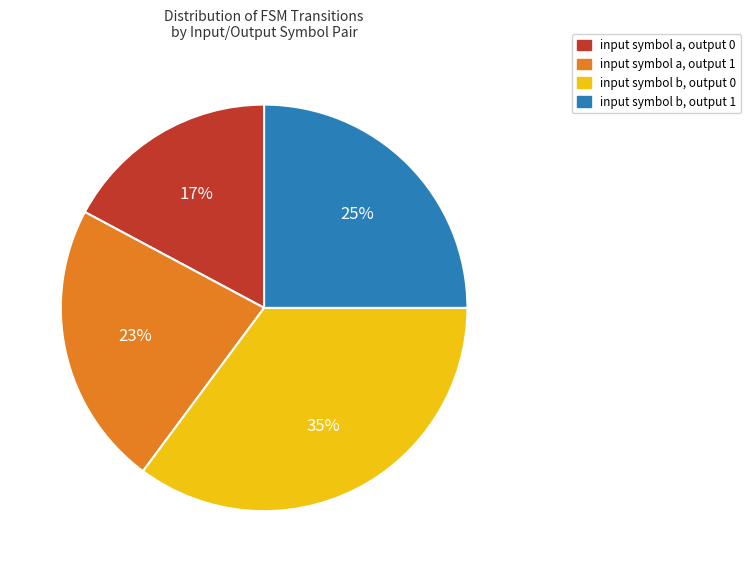

To the nearest percent, what is the combined percentage of input symbol b, output 0 and input symbol a, output 1?

58%